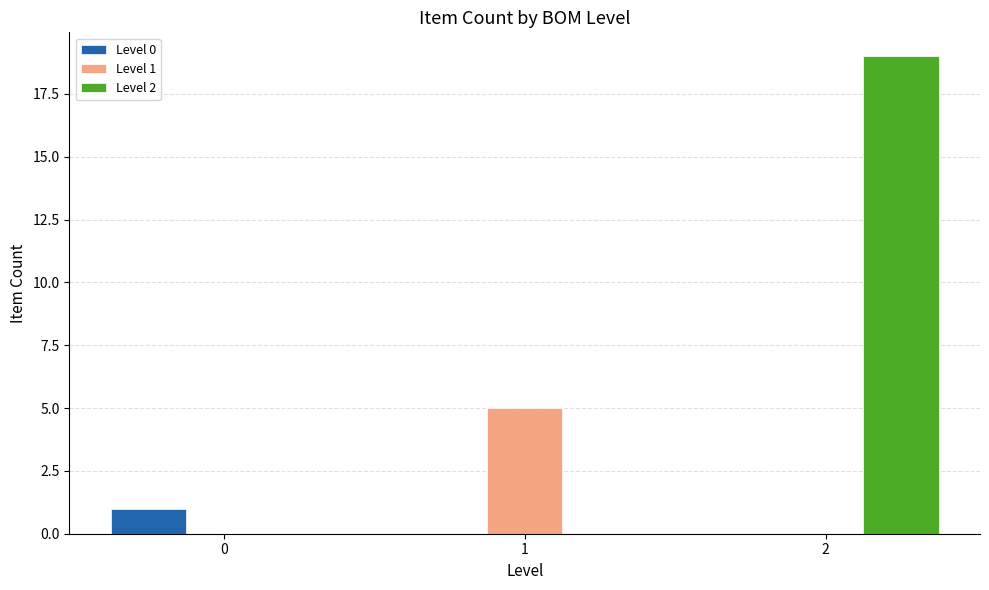

The value of Level 2 at 1 is 0. True or false?

True